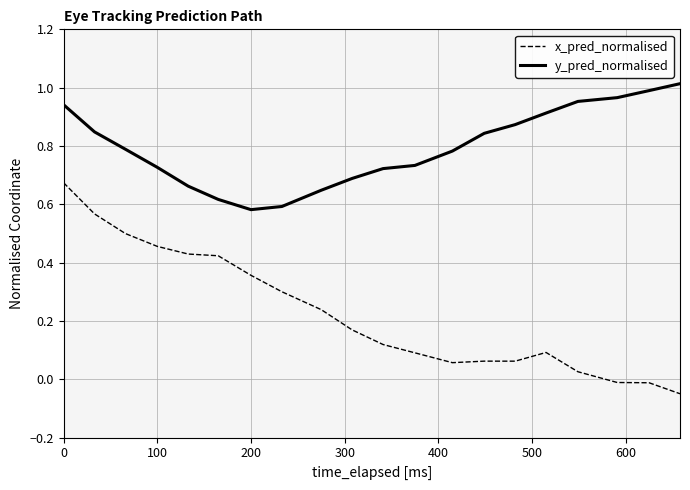

True or false: x_pred_normalised and y_pred_normalised intersect in this chart.

False